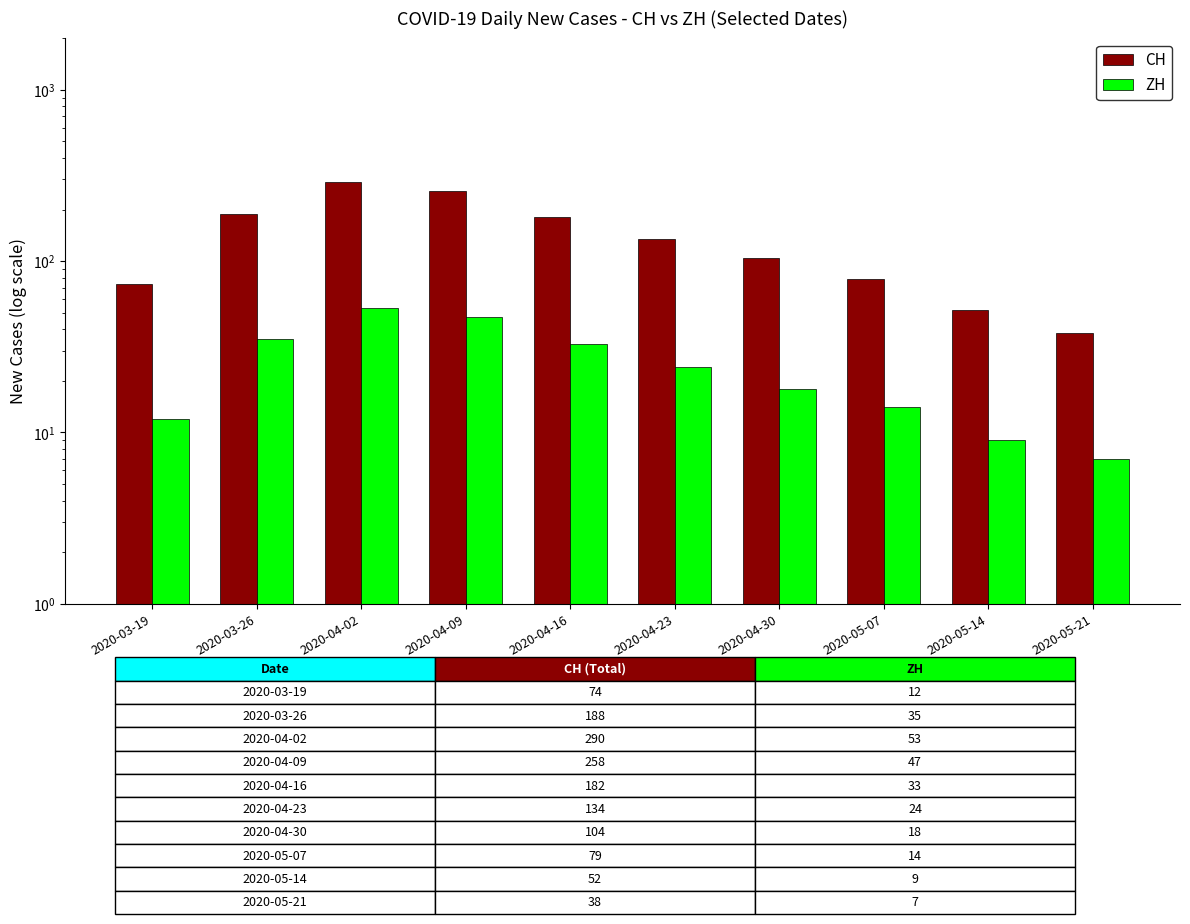

Reading left to right, transcribe all the data shown in this chart.

CH: 2020-03-19=74	2020-03-26=188	2020-04-02=290	2020-04-09=258	2020-04-16=182	2020-04-23=134	2020-04-30=104	2020-05-07=79	2020-05-14=52	2020-05-21=38
ZH: 2020-03-19=12	2020-03-26=35	2020-04-02=53	2020-04-09=47	2020-04-16=33	2020-04-23=24	2020-04-30=18	2020-05-07=14	2020-05-14=9	2020-05-21=7